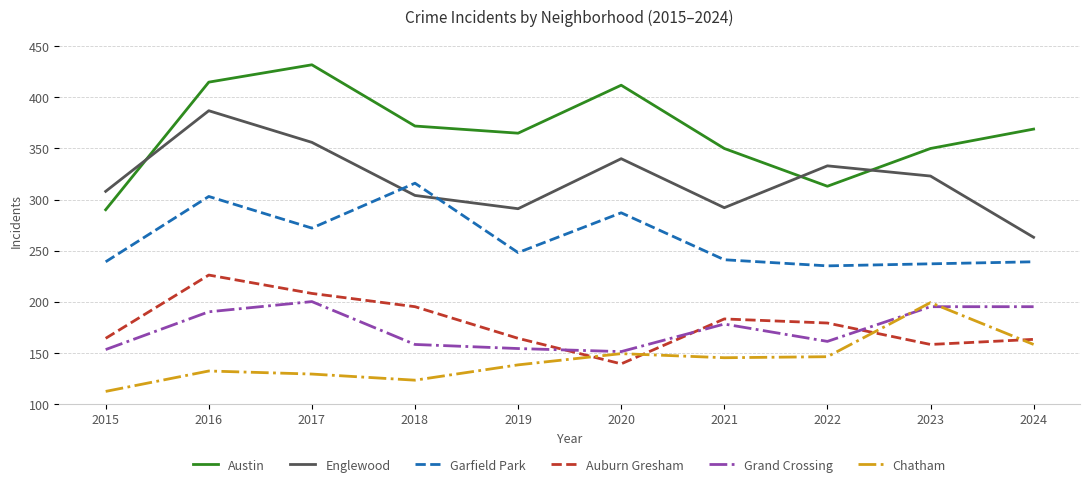

Which category has the lowest value in the Auburn Gresham series?

2020